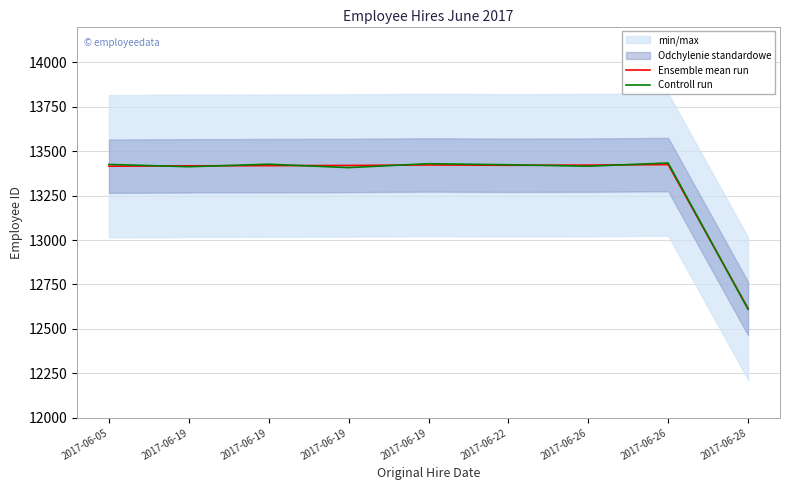

What is the value of the Controll run point at the 2nd from the left?

13412